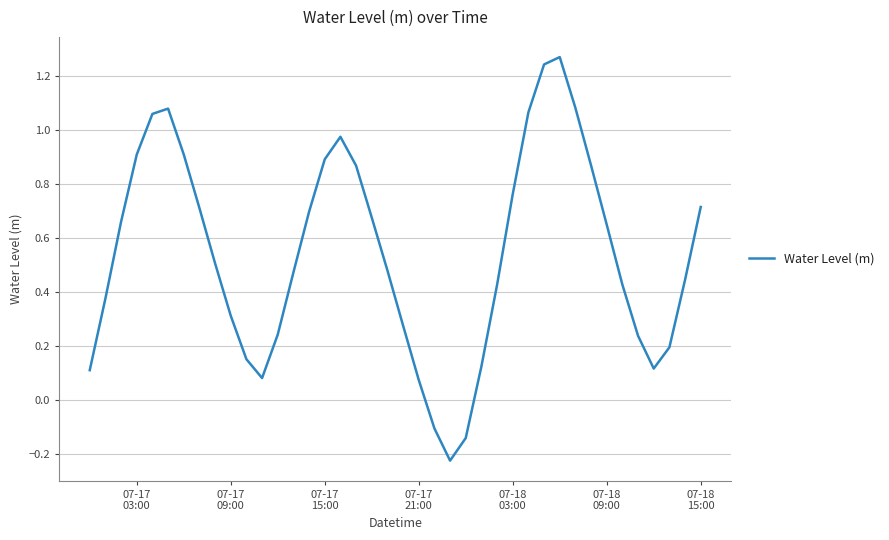

What is the difference between the maximum and minimum values?

1.5